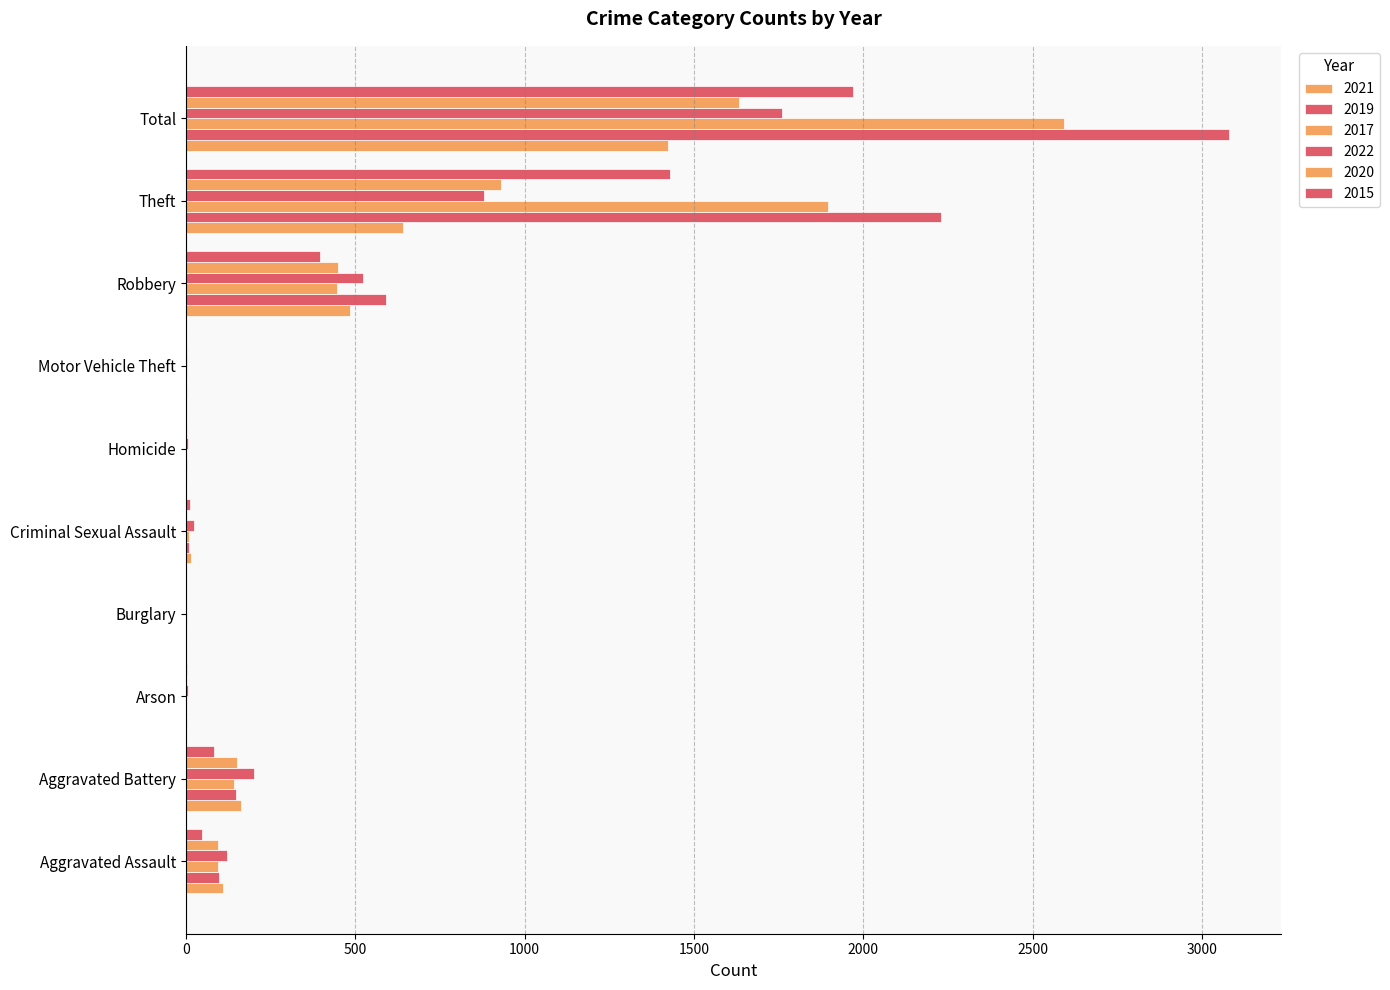

At which category is the sum across all series the highest?

Total